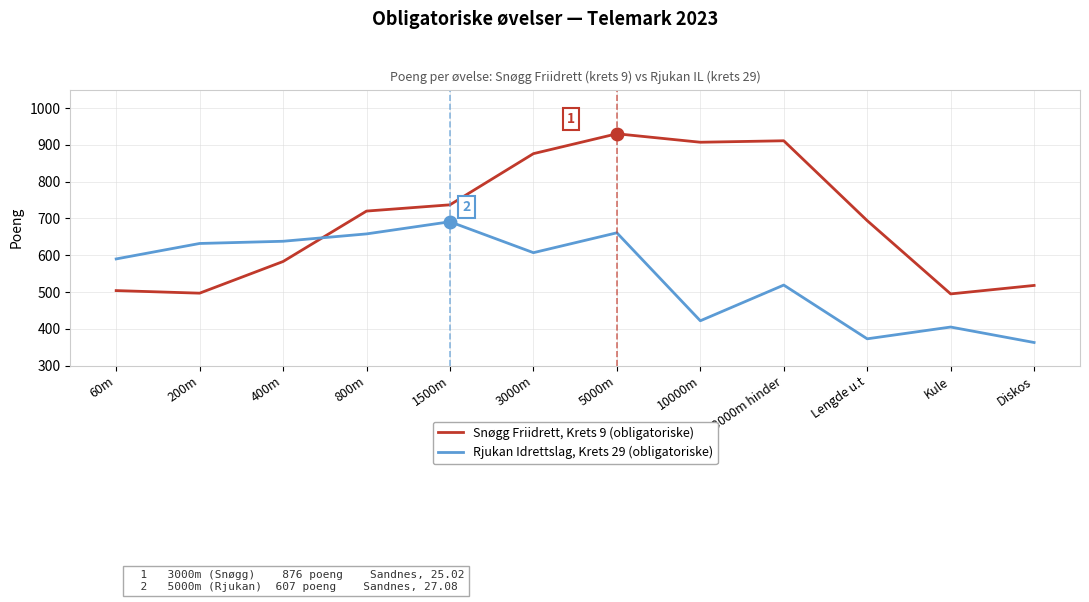

What is the smallest value displayed?

363